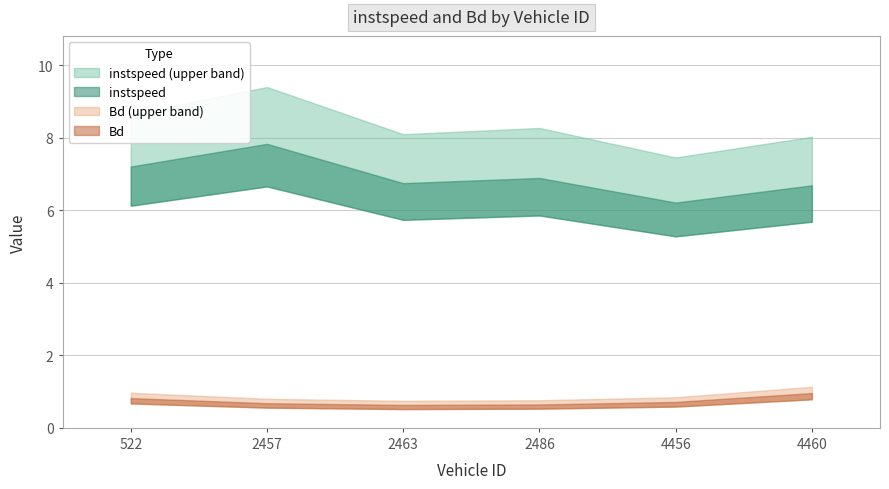

How many lines are shown in the chart?

2